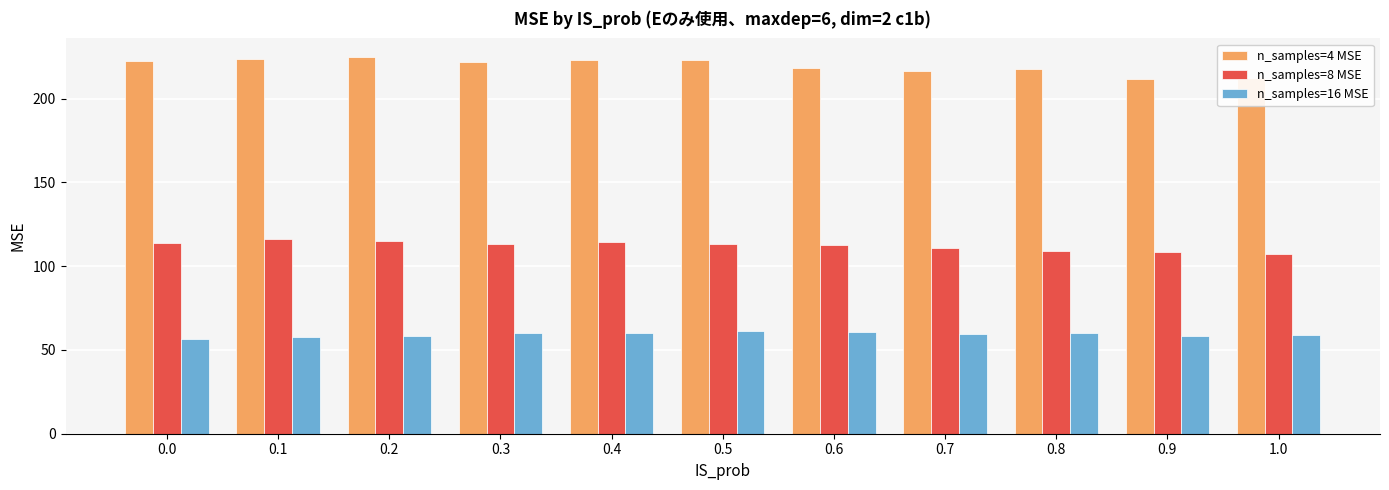

What is the total value across all series at 0.6?

392.5